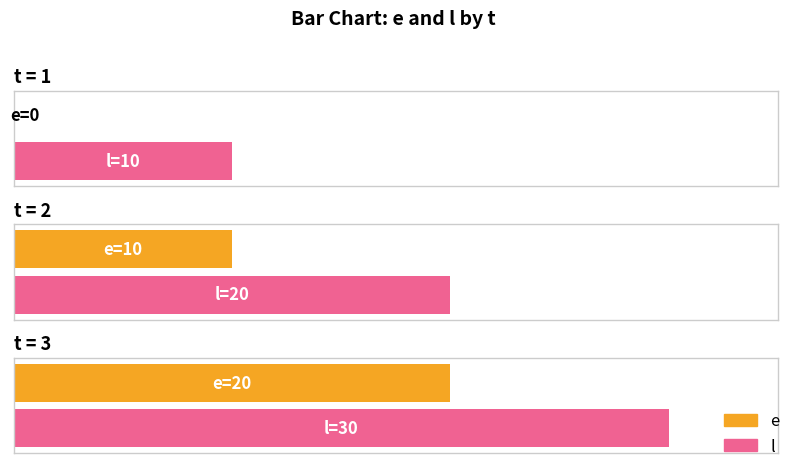

What is the difference between the maximum and minimum values in the e series?

20